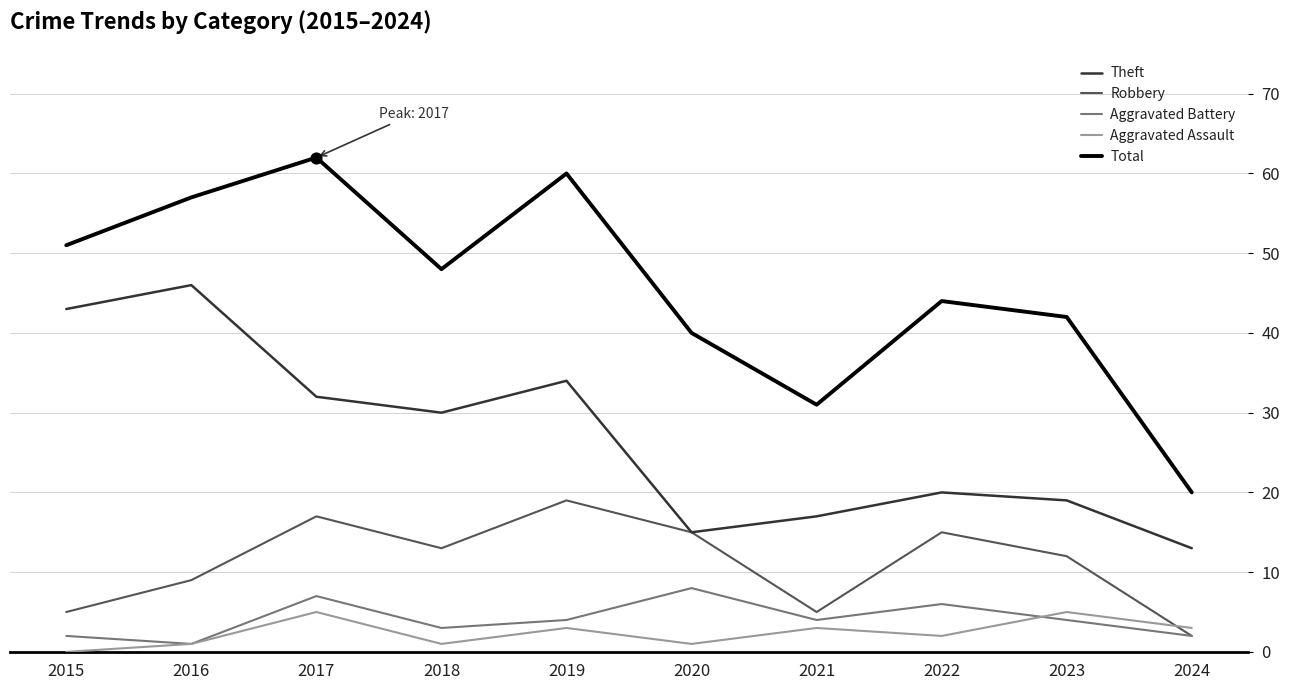

Which series has the largest range (max minus min)?

Total